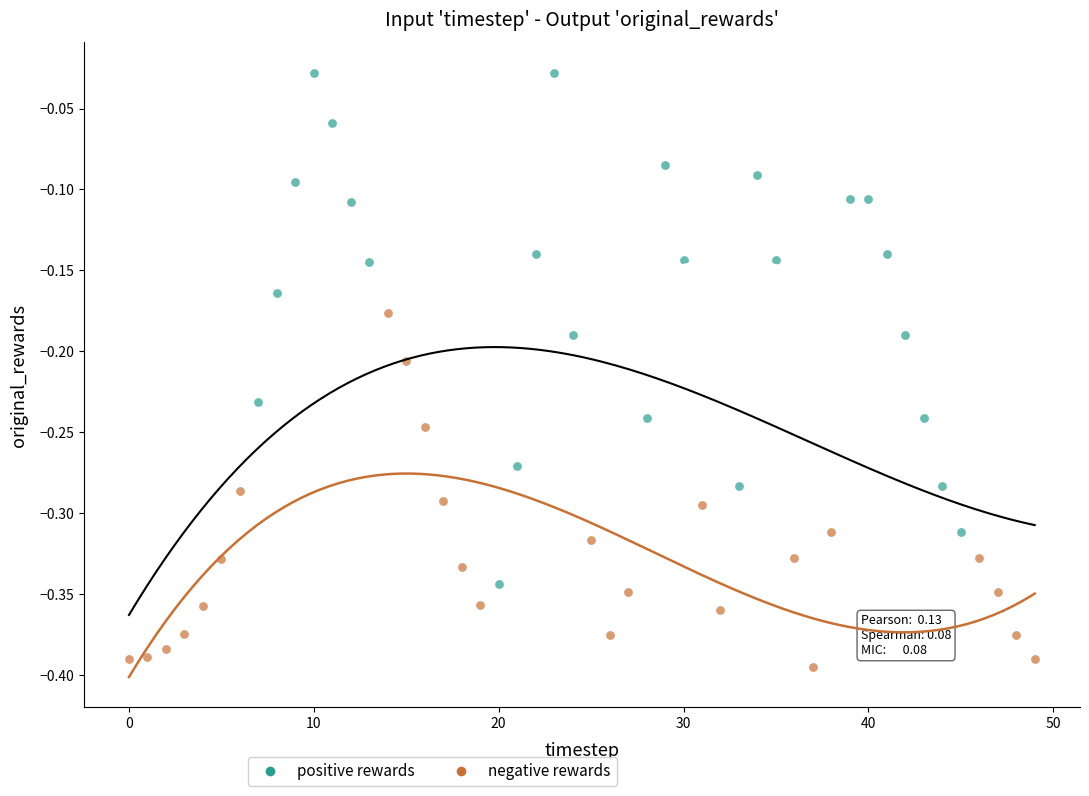

Which series reaches the minimum Y coordinate?

negative rewards